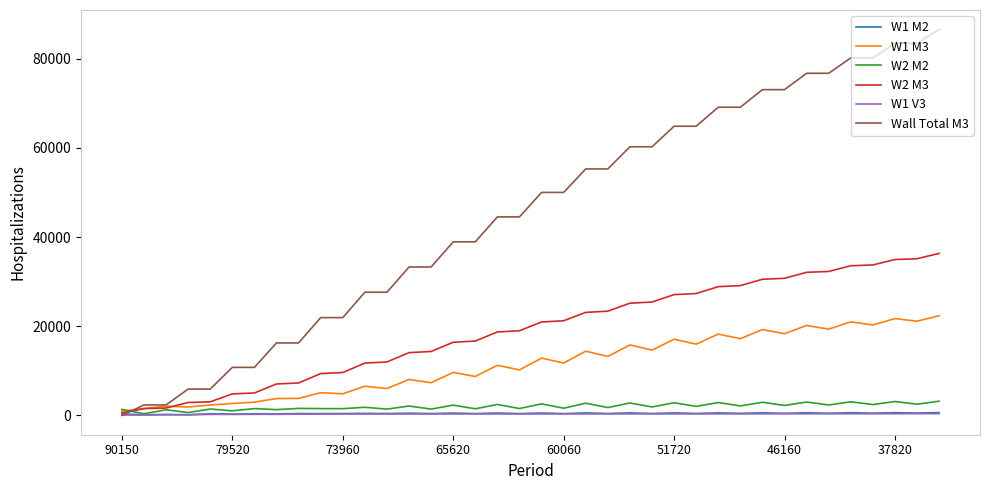

Which series has the widest spread of values?

Wall Total M3